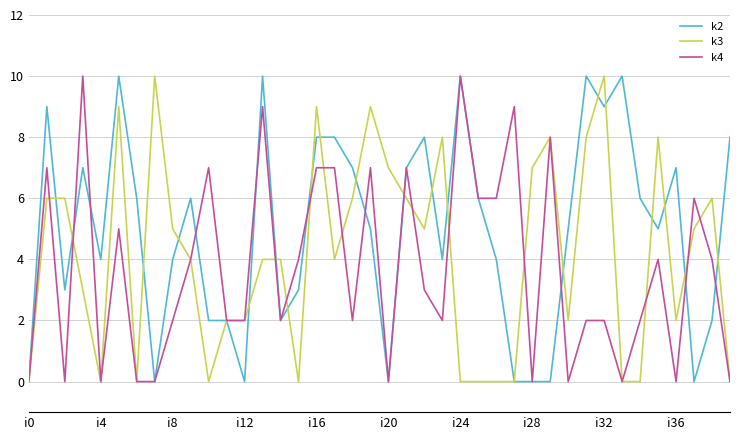

Which series has the largest total across all categories?

k2